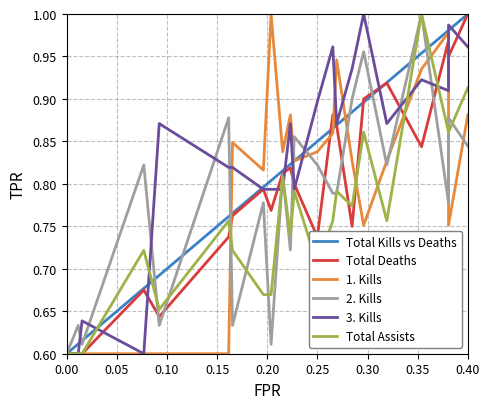

What are all the series names shown in the legend?

Total Kills vs Deaths, Total Deaths, 1. Kills, 2. Kills, 3. Kills, Total Assists